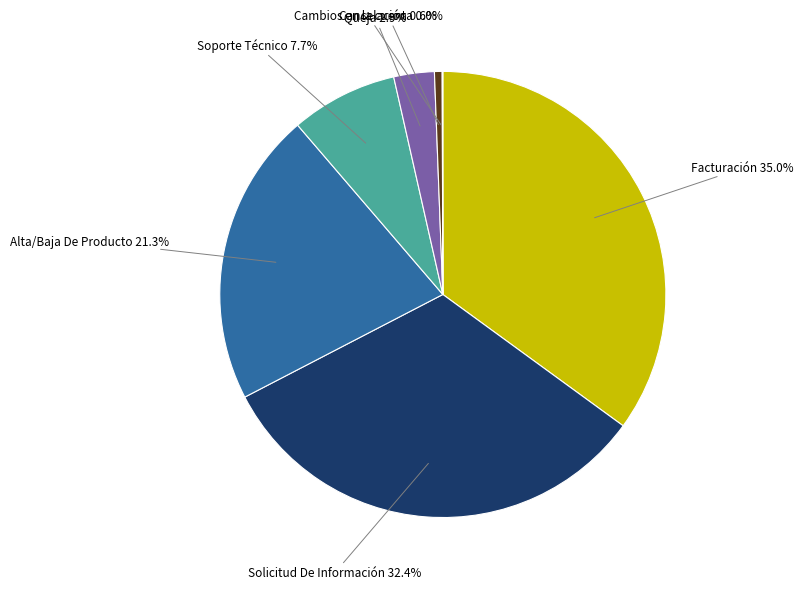

Is there a majority slice in this chart?

No